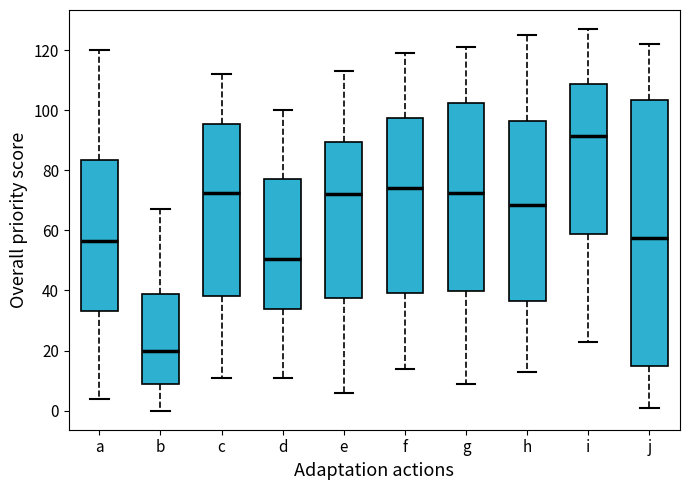

Which box's median line is the lowest?

b